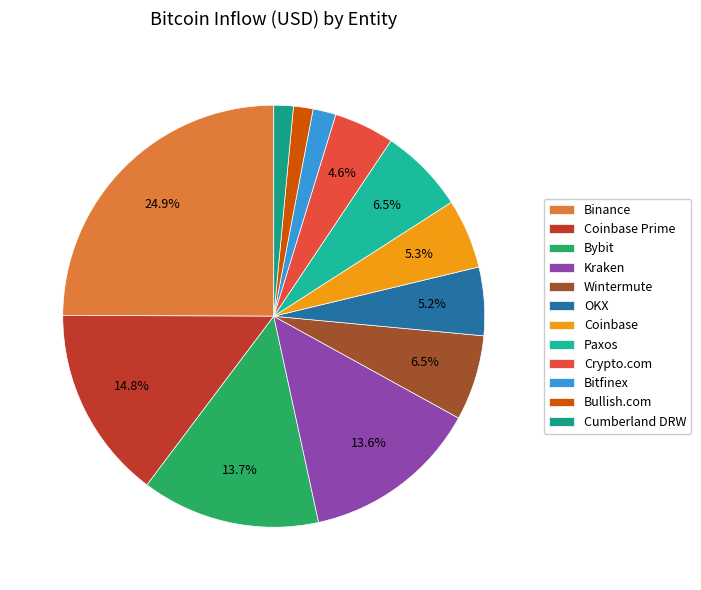

What is the ratio of the value at Binance to the value at Bybit?

1.8